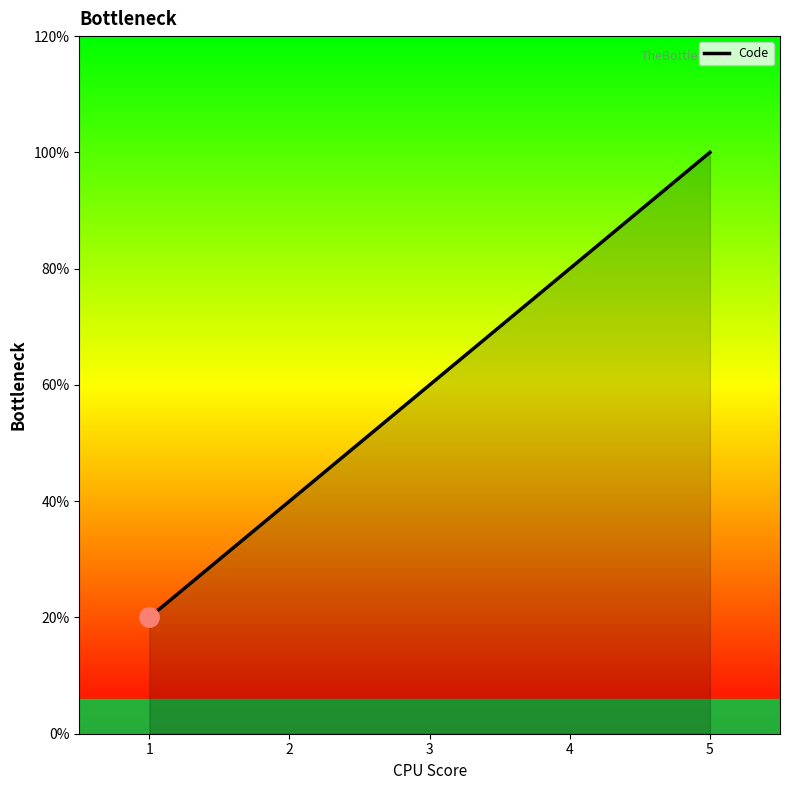

What is the ratio of the value at 1 to the value at 4?

0.2